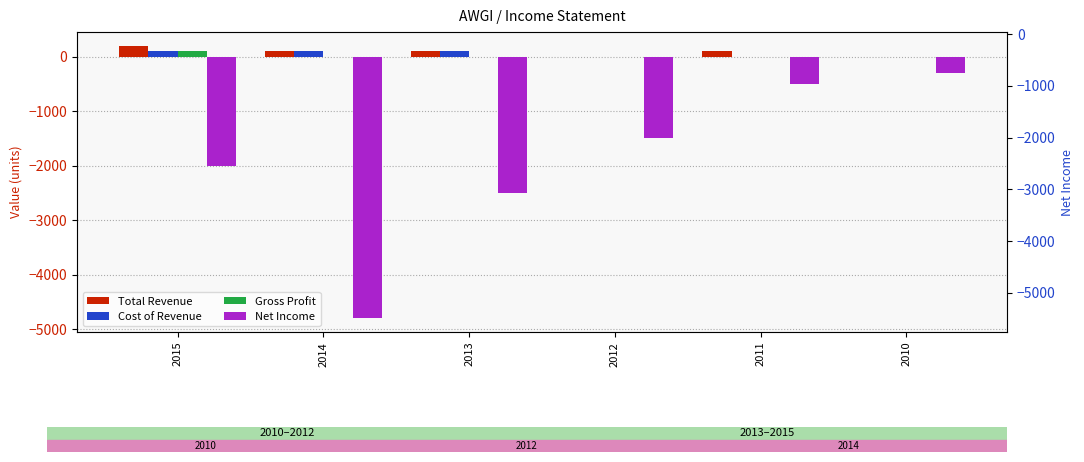

What is the spread (max minus min) of values at 2013?

2600